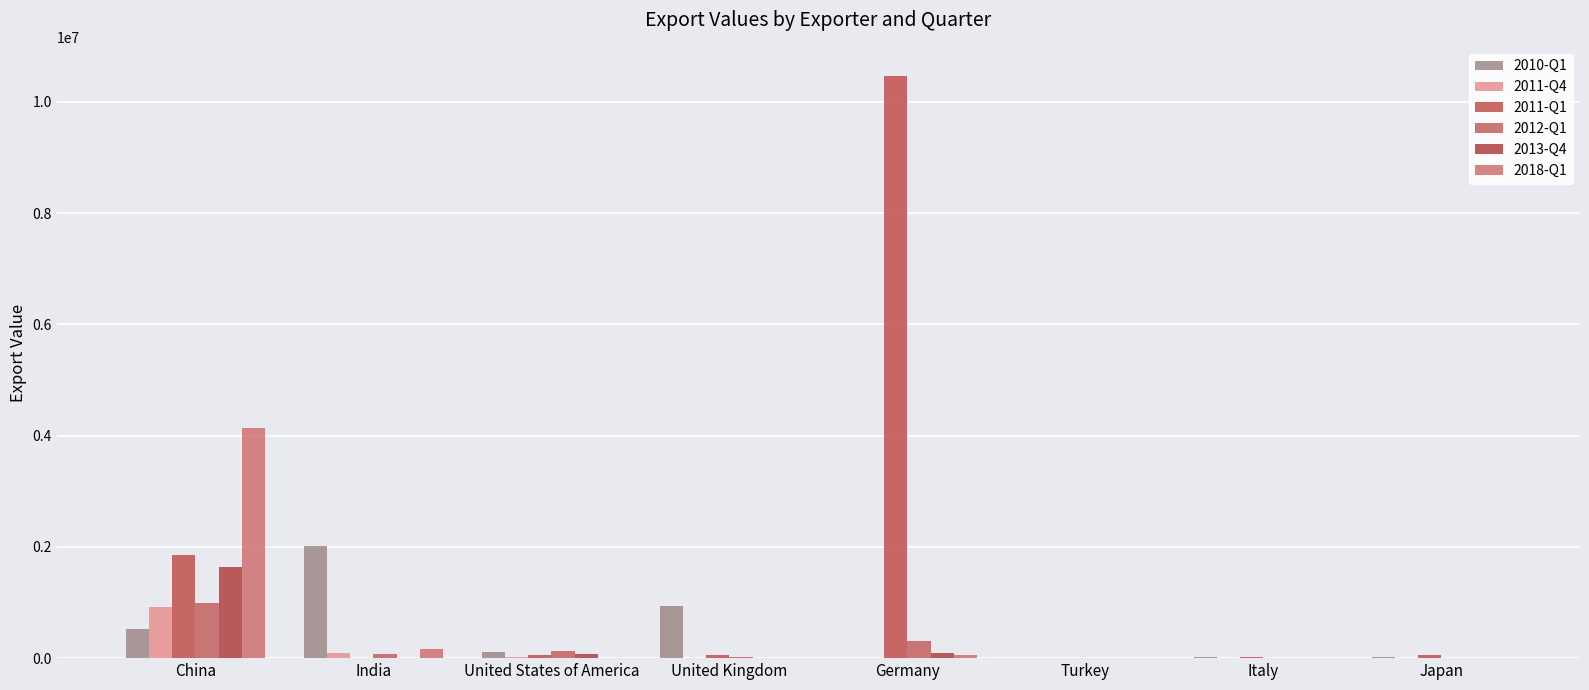

Does the chart contain stacked bars?

No